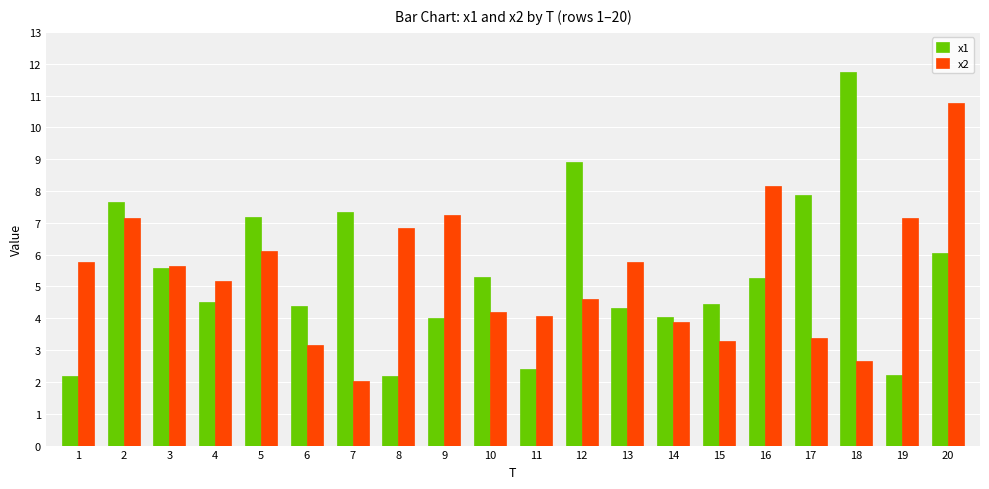

The x2 series shows 6.1 at 5. True or false?

True